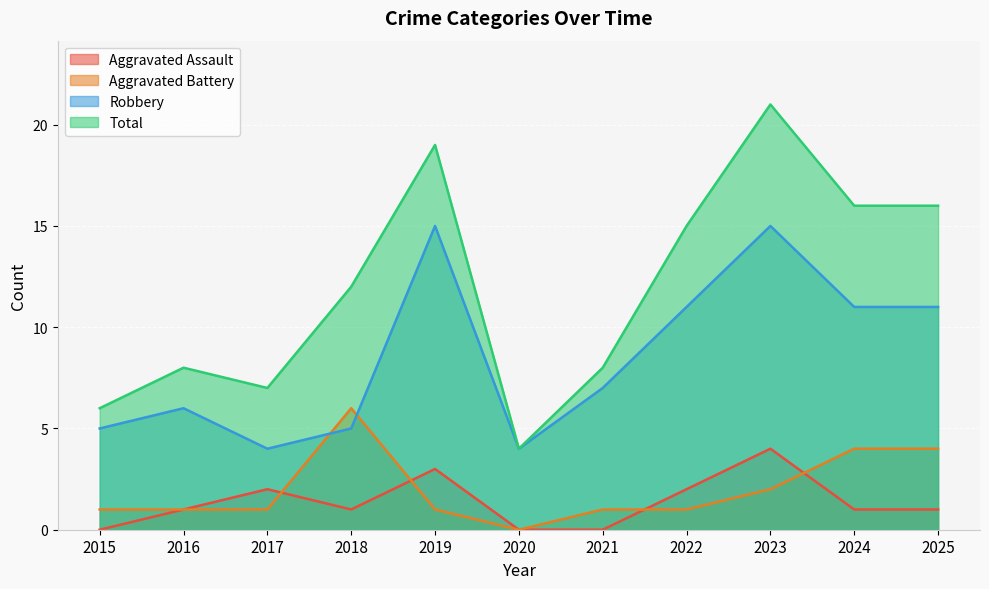

The value of Robbery at 2024 is 18. True or false?

False